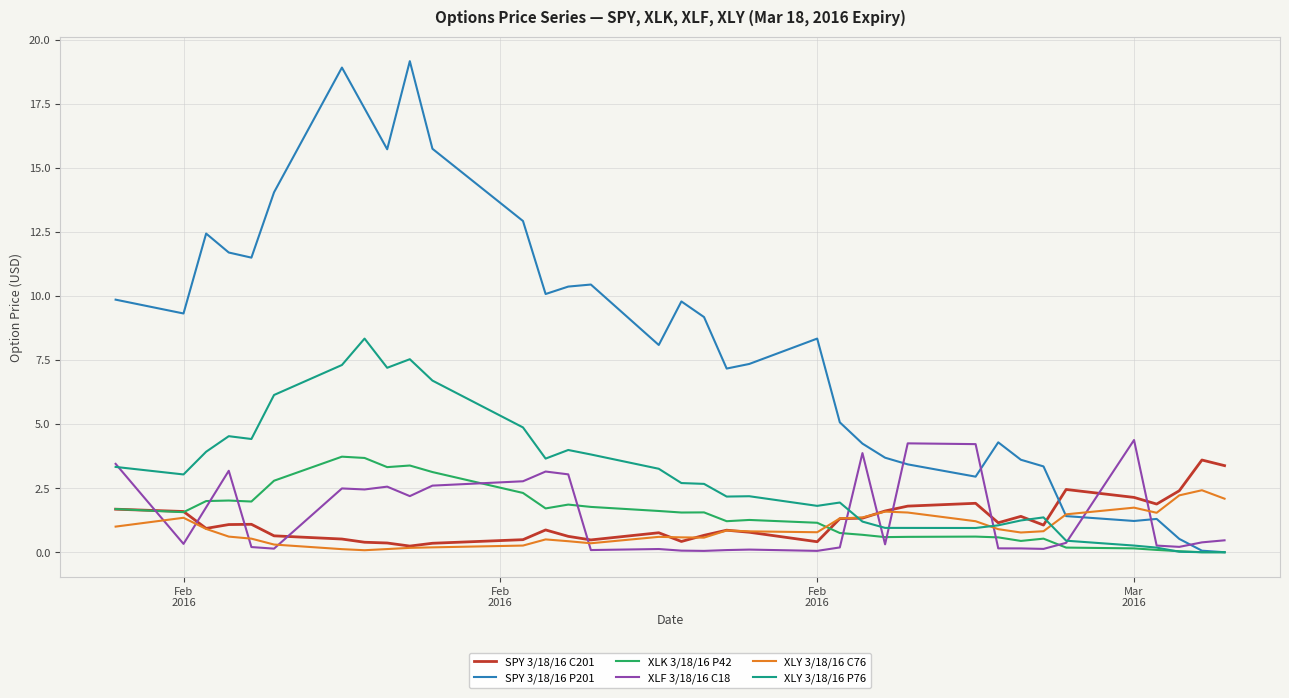

What is the greatest value displayed?

19.2